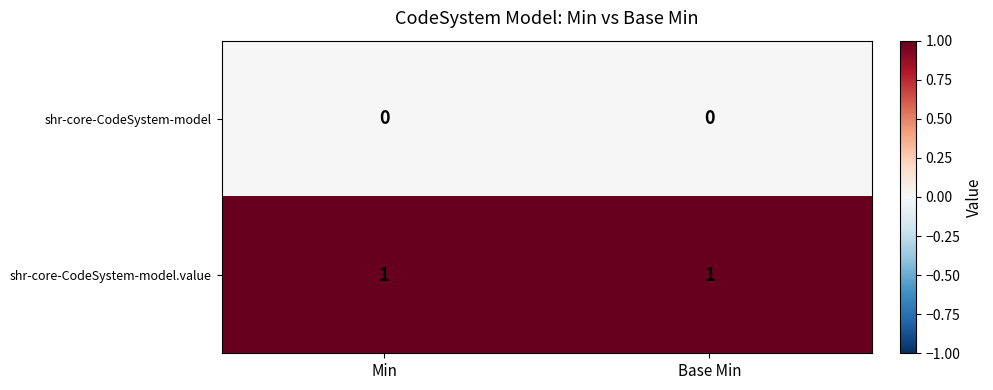

List the series in order of their peak value, lowest first.

shr-core-CodeSystem-model, shr-core-CodeSystem-model.value